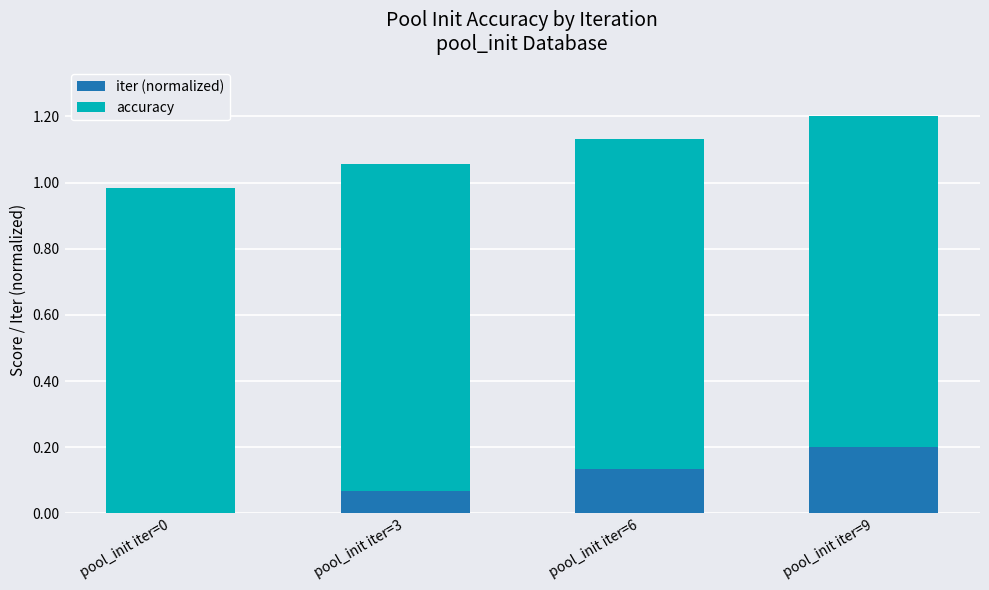

The value of iter (normalized) at pool_init iter=0 is 0.0. True or false?

True